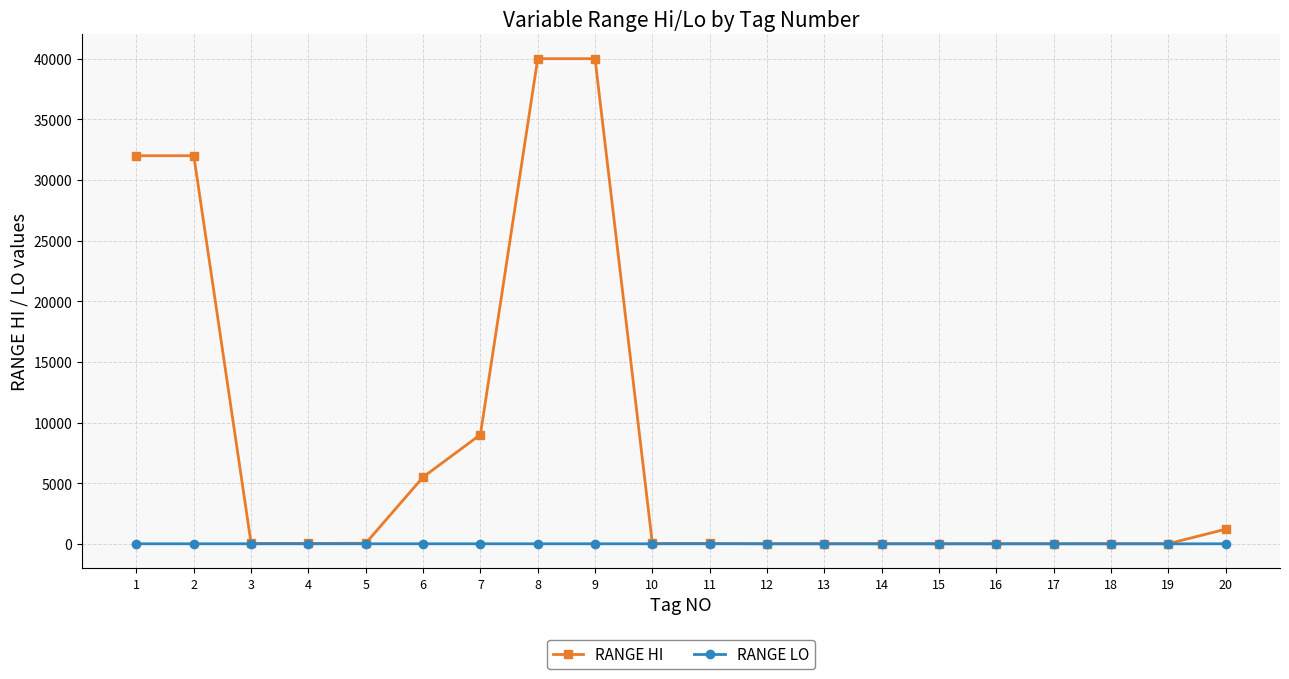

Which series has the widest spread of values?

RANGE HI